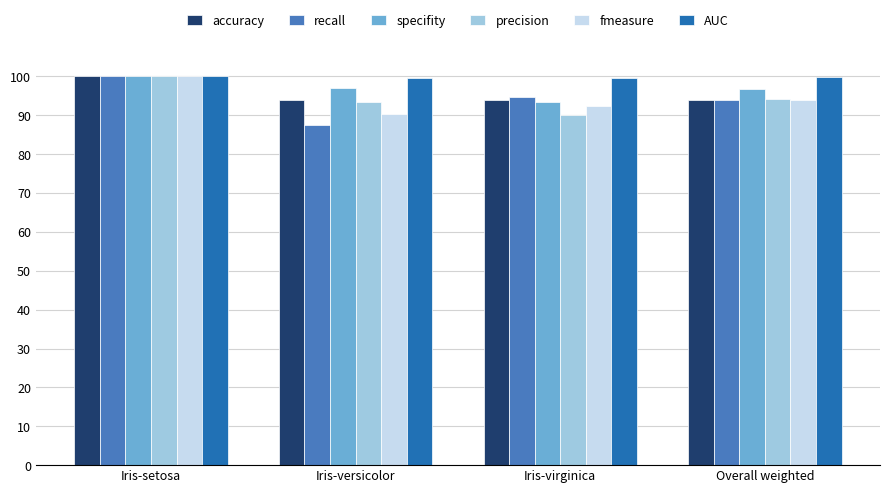

Are the bars grouped side by side (vs. stacked)?

Yes